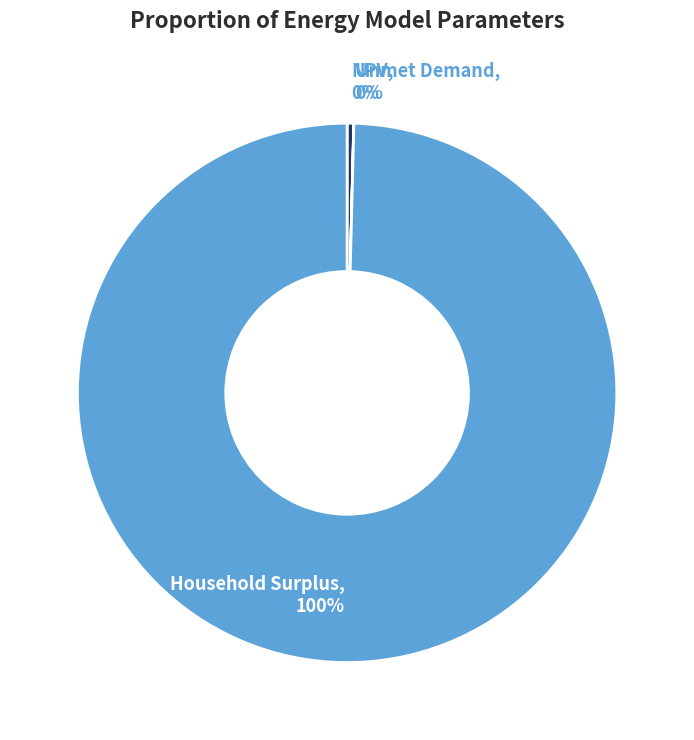

Is Household Surplus, 100% the majority of the pie?

Yes